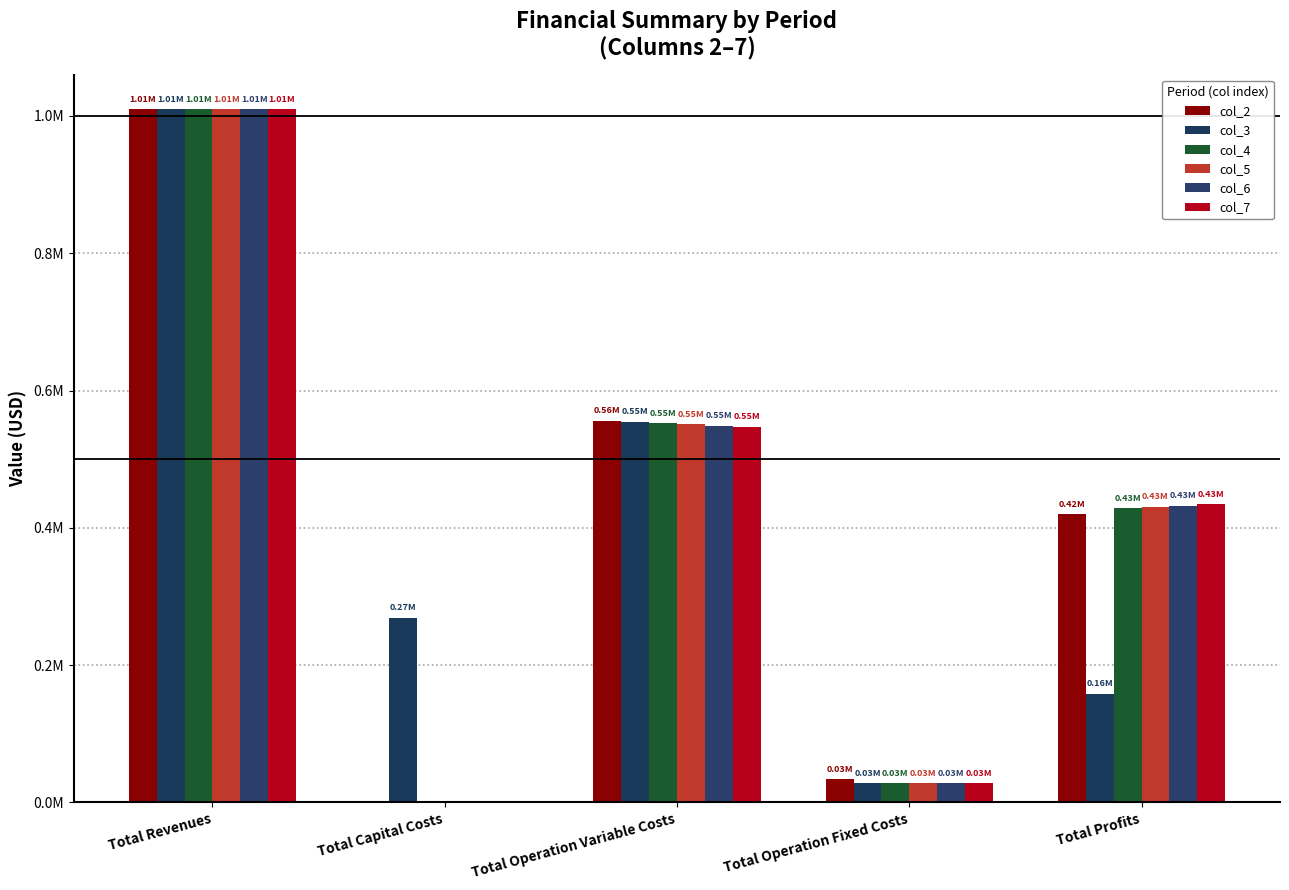

Are the bars grouped side by side (vs. stacked)?

Yes